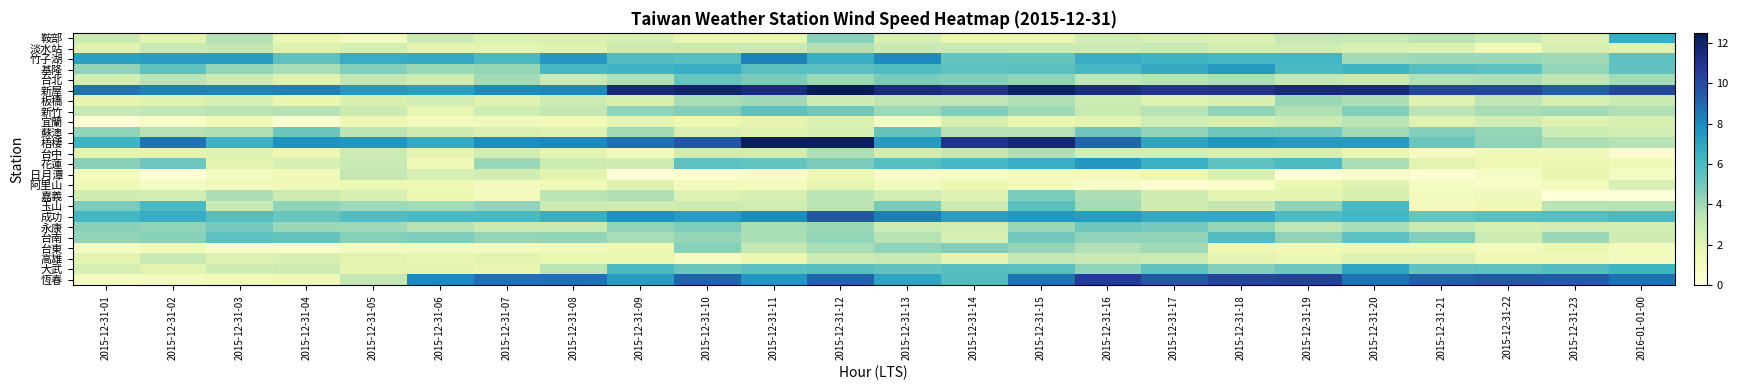

Which series has the largest total across all categories?

新屋